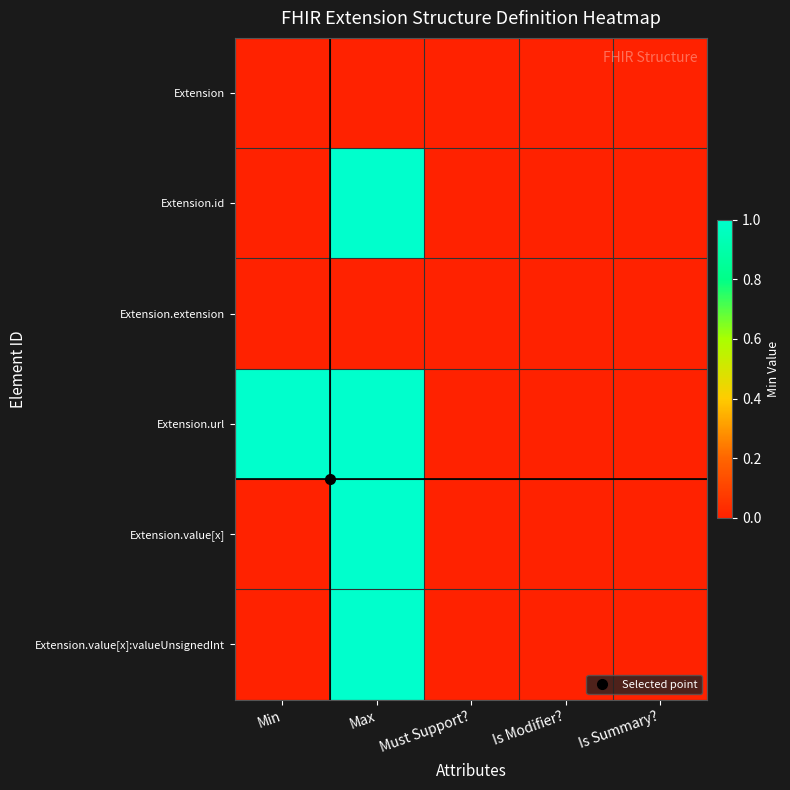

Reading left to right, transcribe all the data shown in this chart.

Extension: Min=0	Max=0	Must Support?=0	Is Modifier?=0	Is Summary?=0
Extension.id: Min=0	Max=1	Must Support?=0	Is Modifier?=0	Is Summary?=0
Extension.extension: Min=0	Max=0	Must Support?=0	Is Modifier?=0	Is Summary?=0
Extension.url: Min=1	Max=1	Must Support?=0	Is Modifier?=0	Is Summary?=0
Extension.value[x]: Min=0	Max=1	Must Support?=0	Is Modifier?=0	Is Summary?=0
Extension.value[x]:valueUnsignedInt: Min=0	Max=1	Must Support?=0	Is Modifier?=0	Is Summary?=0